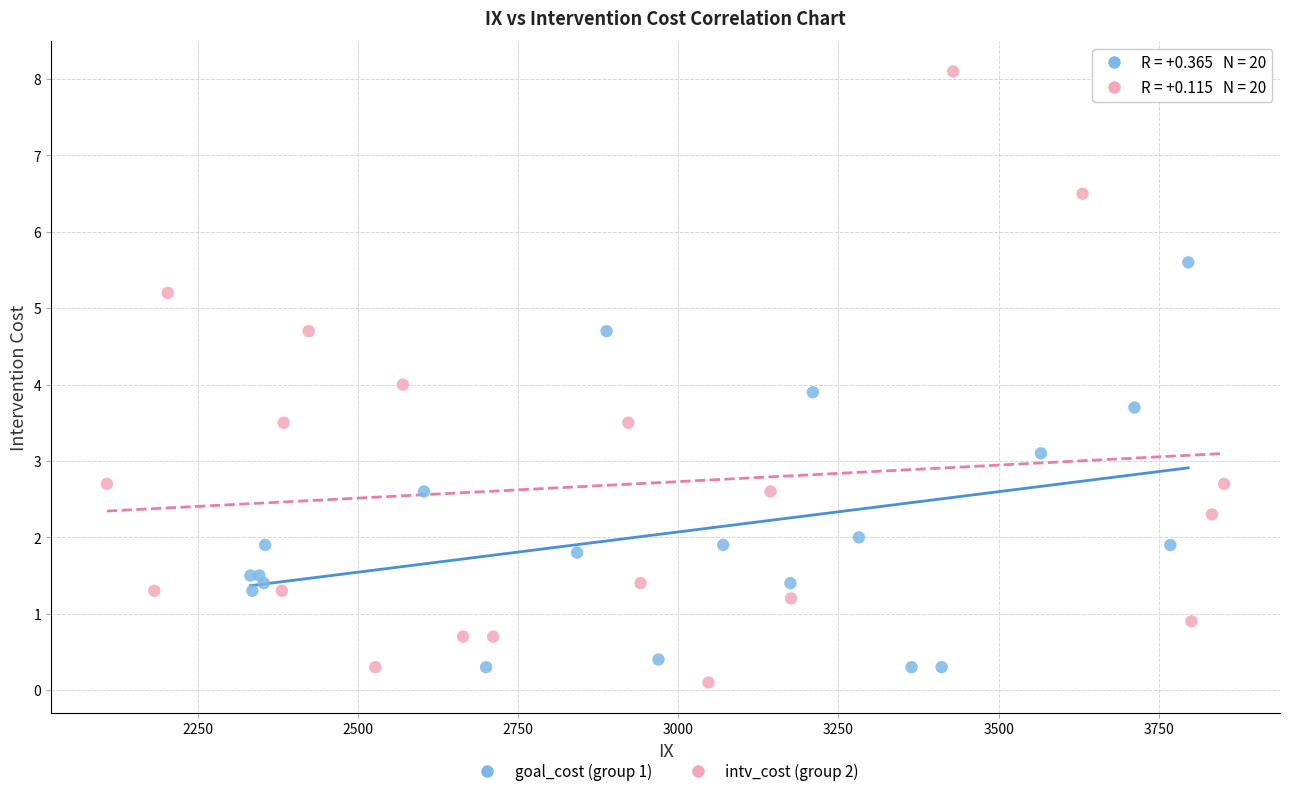

Which series reaches the minimum Y coordinate?

intv_cost (group 2)